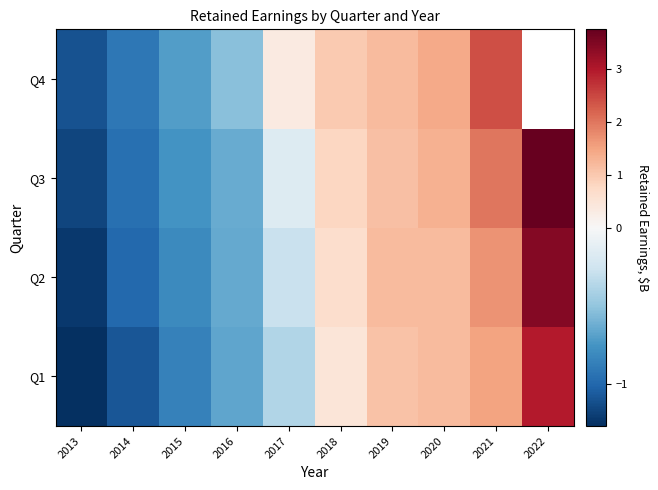

At which category is the sum across all series the highest?

2021